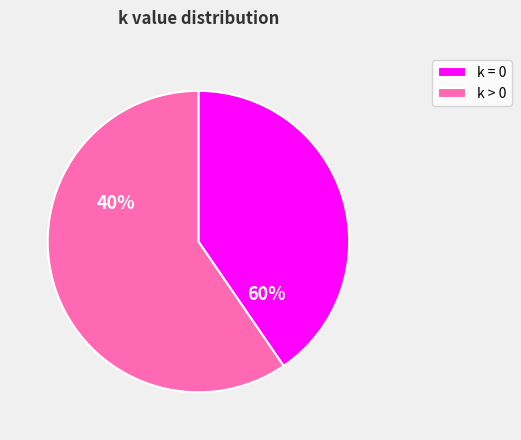

Combined, do 1 and 2 account for over 50%?

No